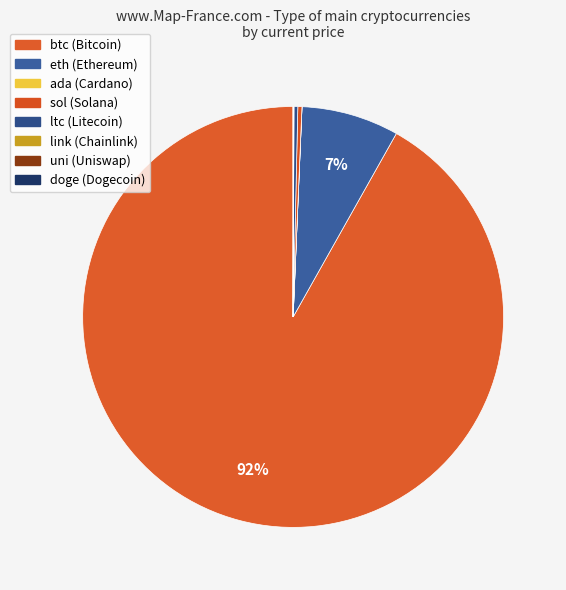

Rank the categories by value from highest to lowest.

btc, eth, sol, ltc, link, uni, ada, doge